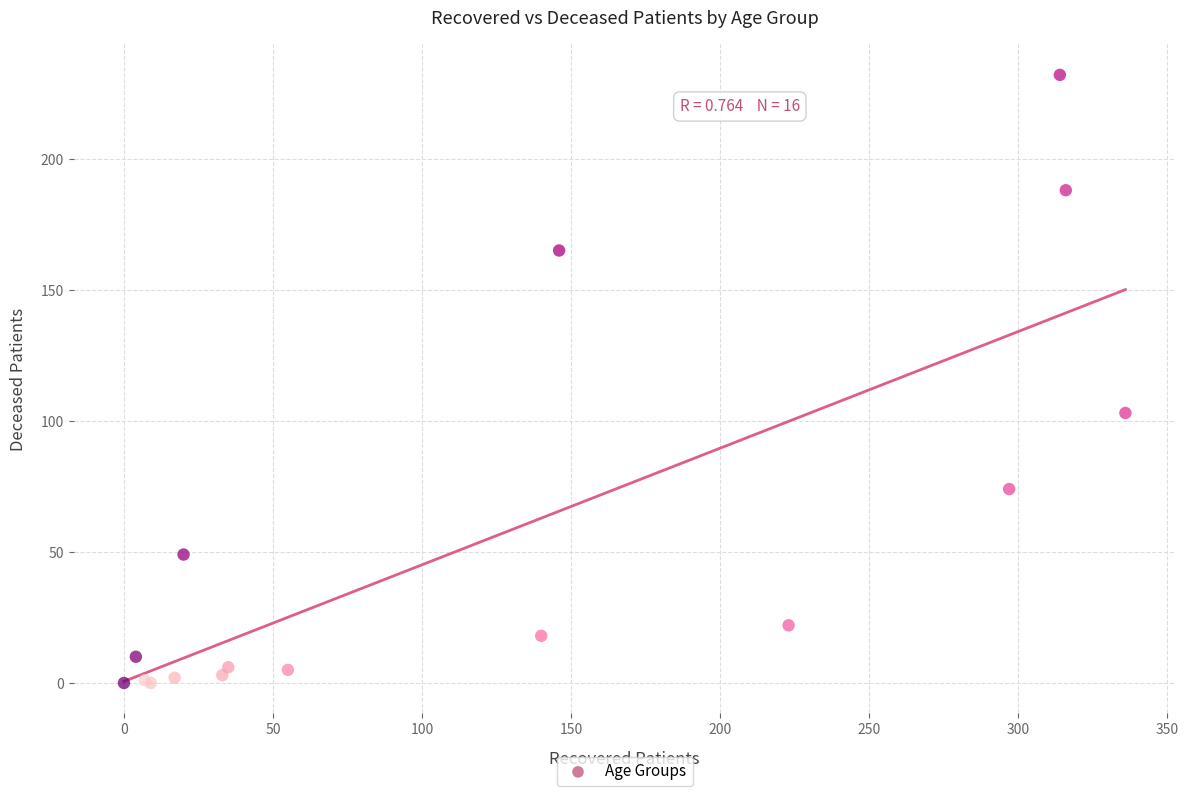

What Y value in the scatter plot is closest to 116?

103